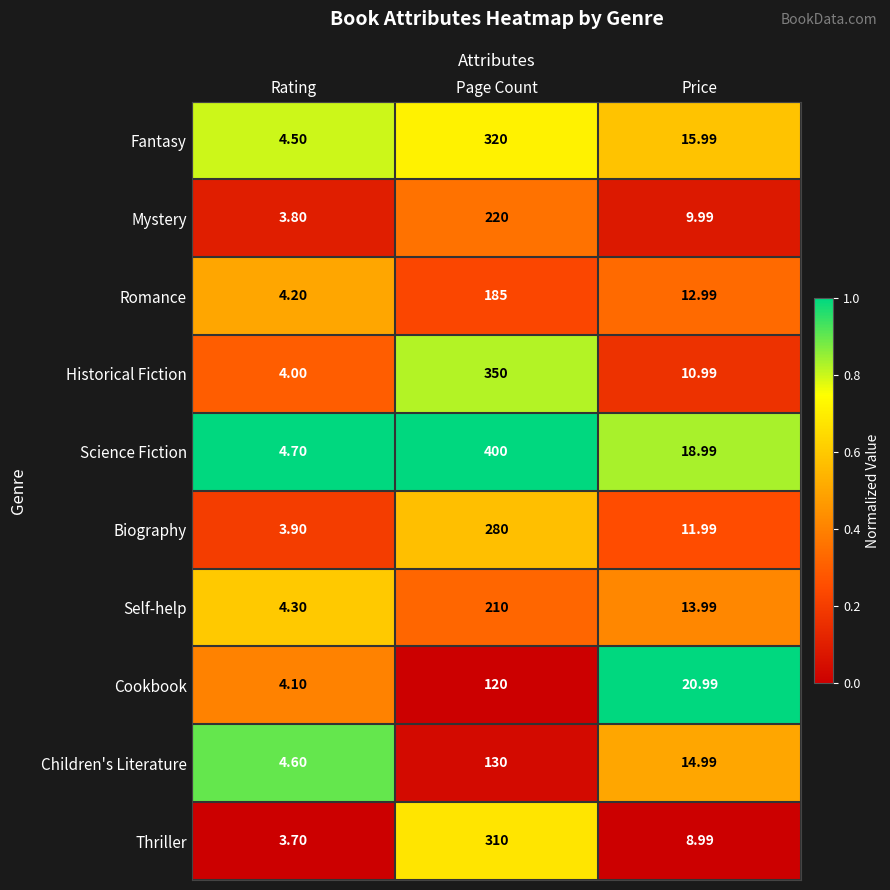

Which label corresponds to the smallest value in the chart?

Rating